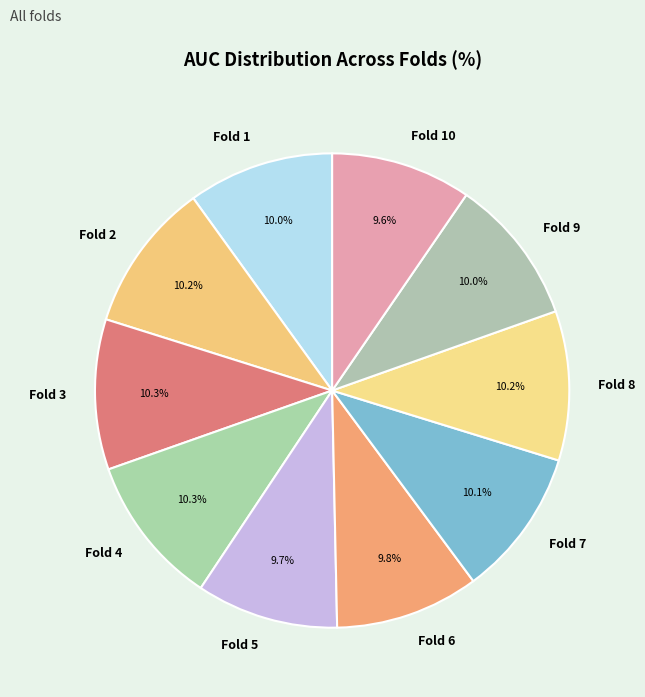

To the nearest percent, what percentage of the pie is Fold 1?

10%